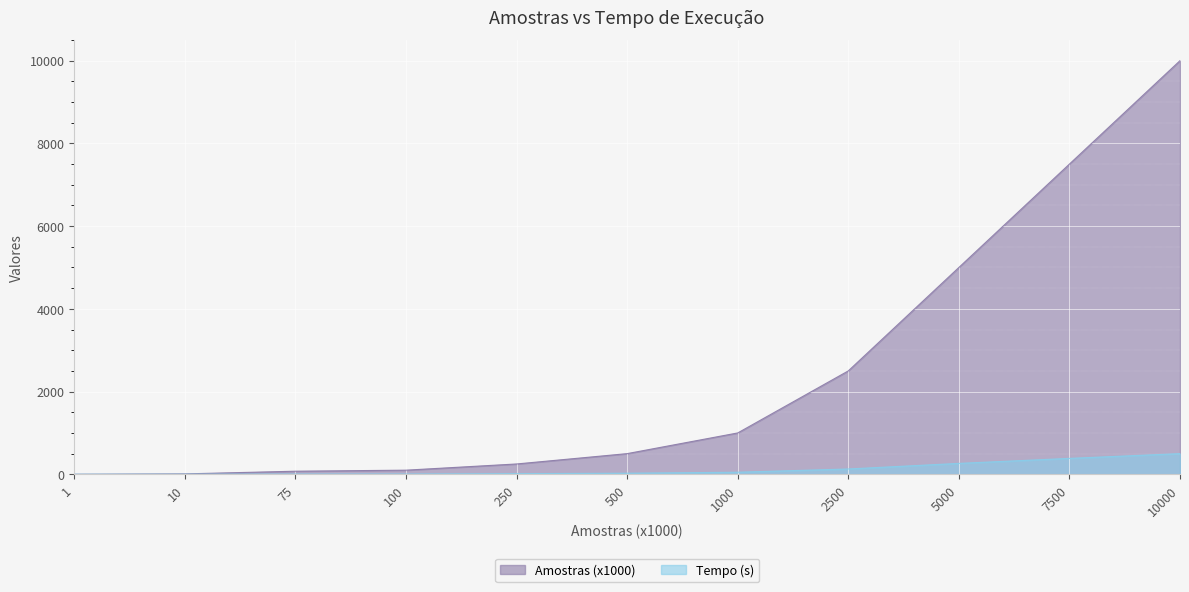

At 7500, list the series in order from largest to smallest.

Amostras (x1000), Tempo (s)